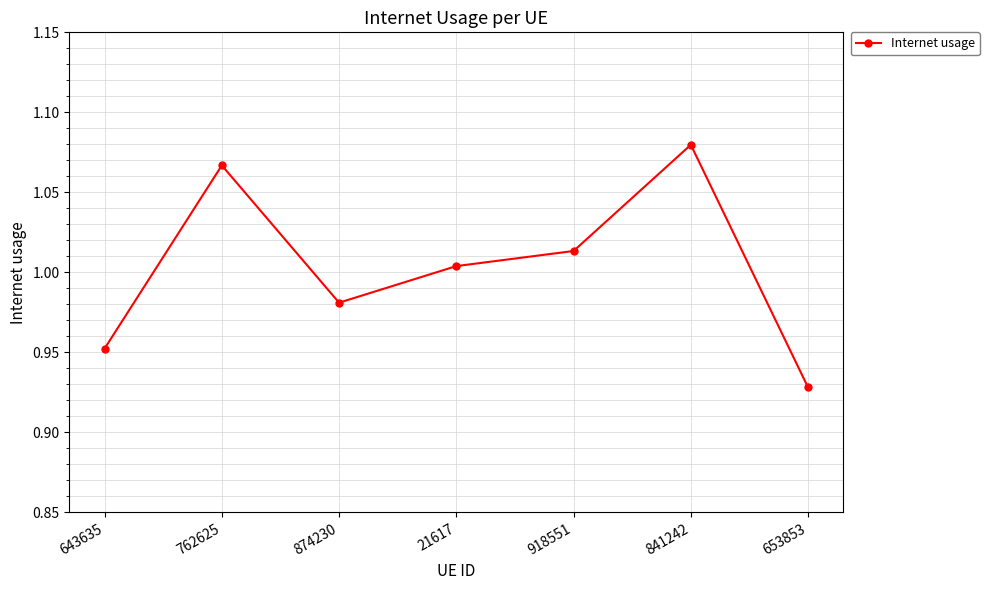

At which category does the chart reach its peak across all series?

841242